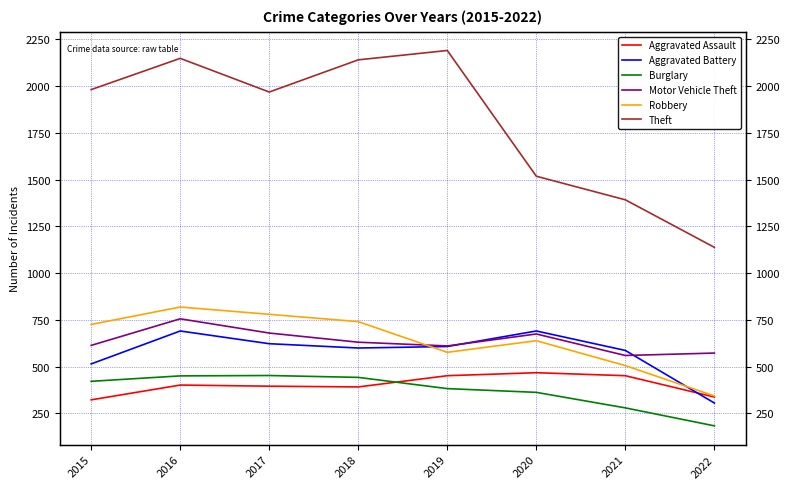

Reading left to right, list all the values displayed in this chart.

Aggravated Assault: 2015=323	2016=402	2017=396	2018=392	2019=452	2020=468	2021=452	2022=338
Aggravated Battery: 2015=515	2016=691	2017=623	2018=600	2019=608	2020=691	2021=587	2022=306
Burglary: 2015=422	2016=451	2017=453	2018=443	2019=383	2020=363	2021=280	2022=184
Motor Vehicle Theft: 2015=614	2016=756	2017=680	2018=631	2019=611	2020=675	2021=560	2022=573
Robbery: 2015=726	2016=819	2017=780	2018=741	2019=577	2020=639	2021=506	2022=344
Theft: 2015=1981	2016=2148	2017=1968	2018=2140	2019=2190	2020=1518	2021=1392	2022=1138